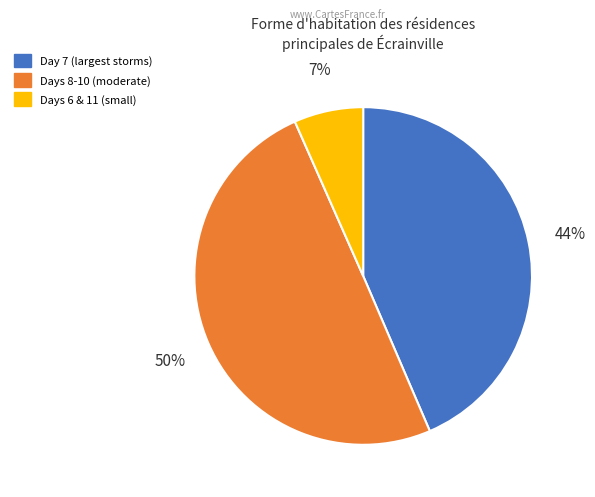

To the nearest percent, what is the average slice percentage?

33%